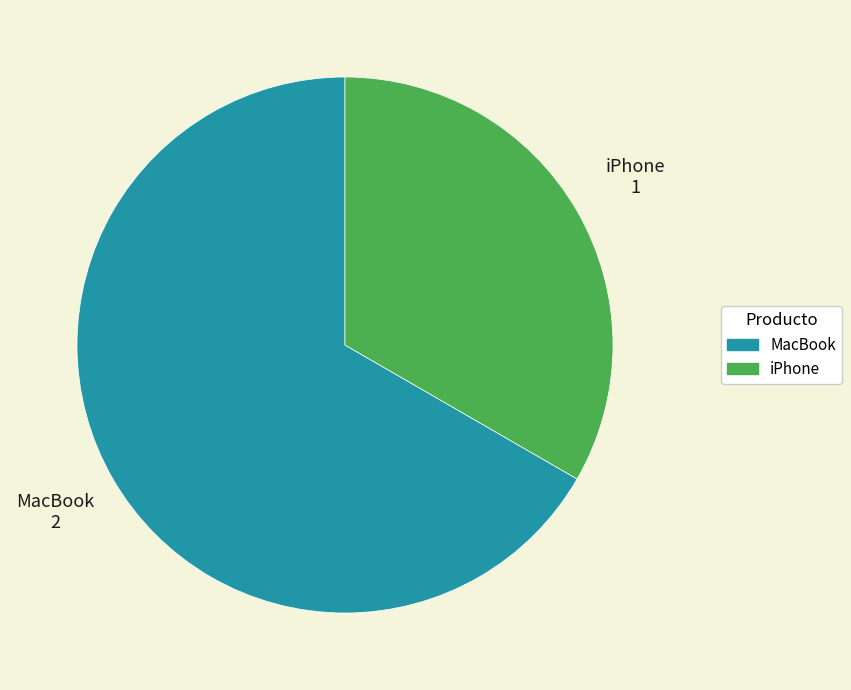

What is the ratio of the value at iPhone to the value at MacBook?

0.5